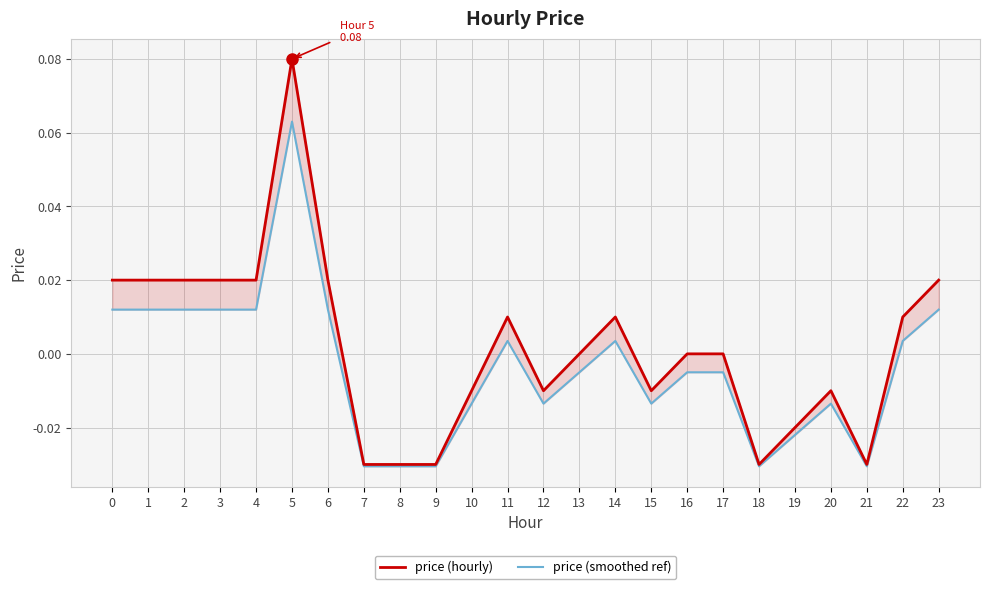

The price (hourly) series shows -0.0 at 19. True or false?

True